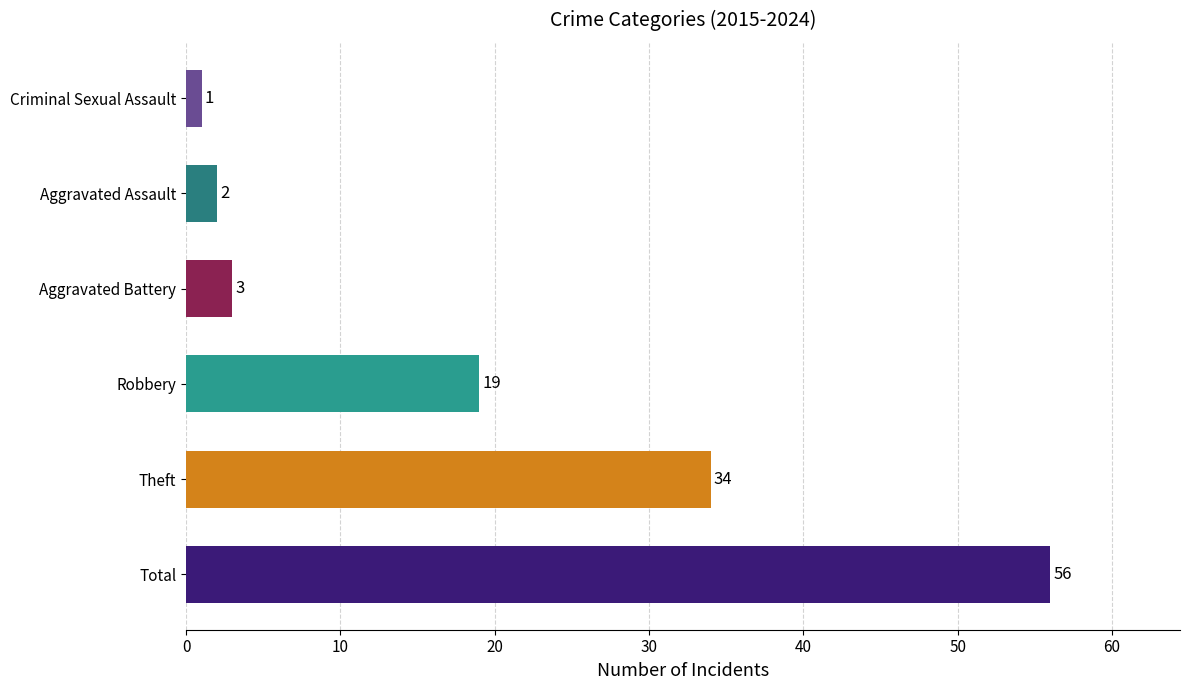

The chart shows a value of 18 at Theft. True or false?

False